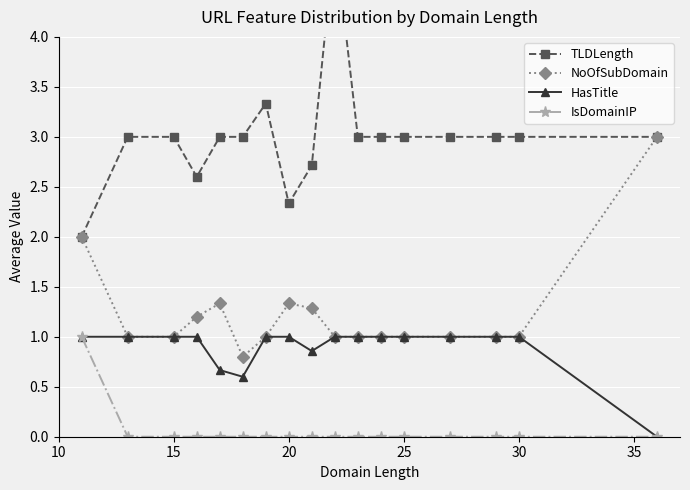

True or false: IsDomainIP and NoOfSubDomain cross at least once.

False